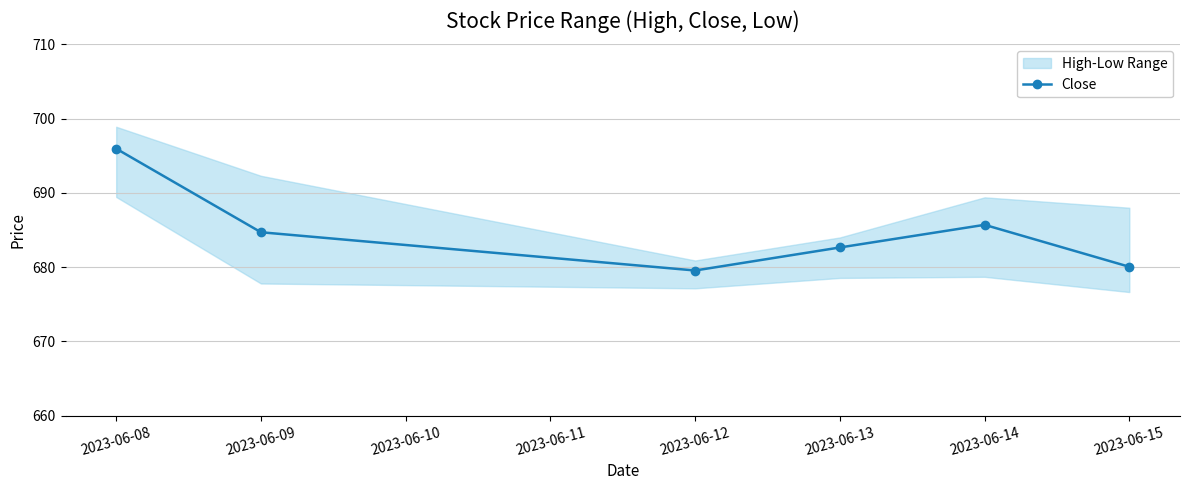

At which label does Close first exceed 684?

2023-06-08